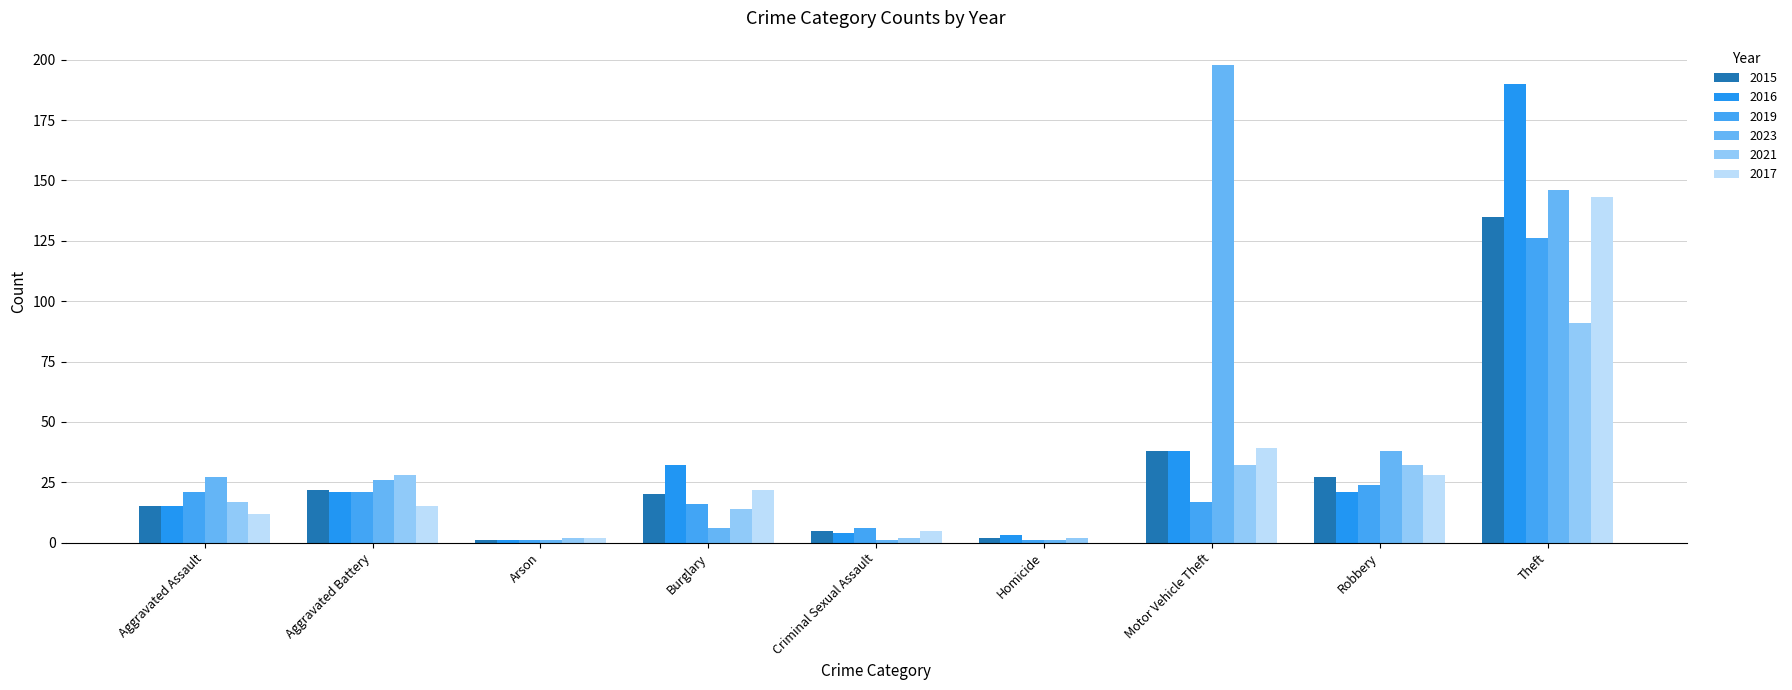

What are all the series names shown in the legend?

2015, 2016, 2019, 2023, 2021, 2017